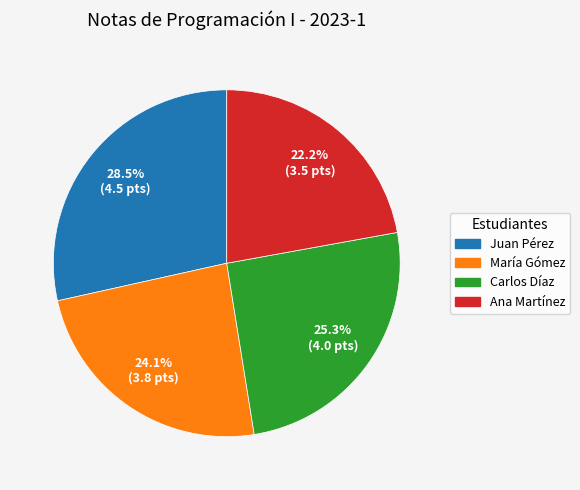

To the nearest percent, what percentage of the pie is Carlos Díaz?

25%